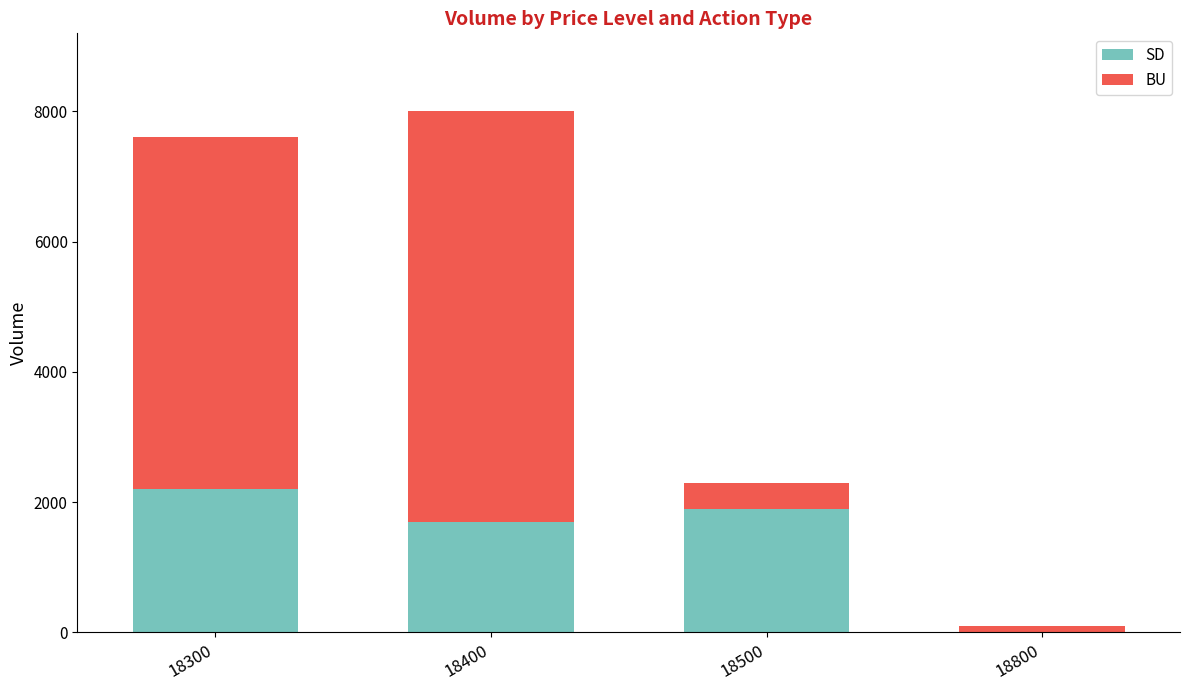

What is the total value across all series at 18300?

7600